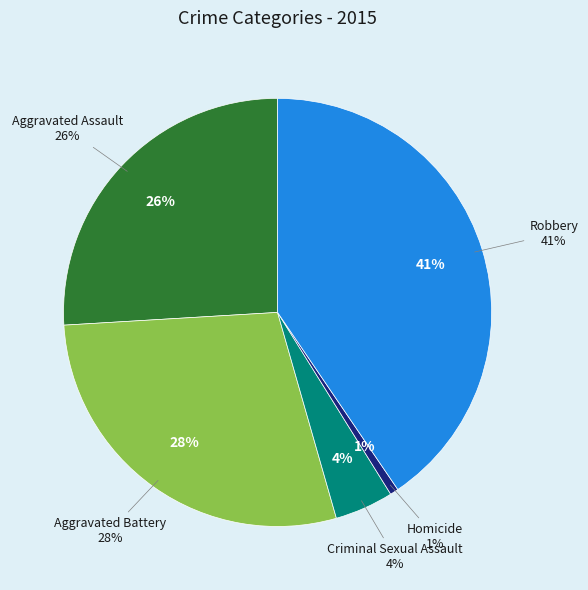

How many slices are in this pie chart?

5